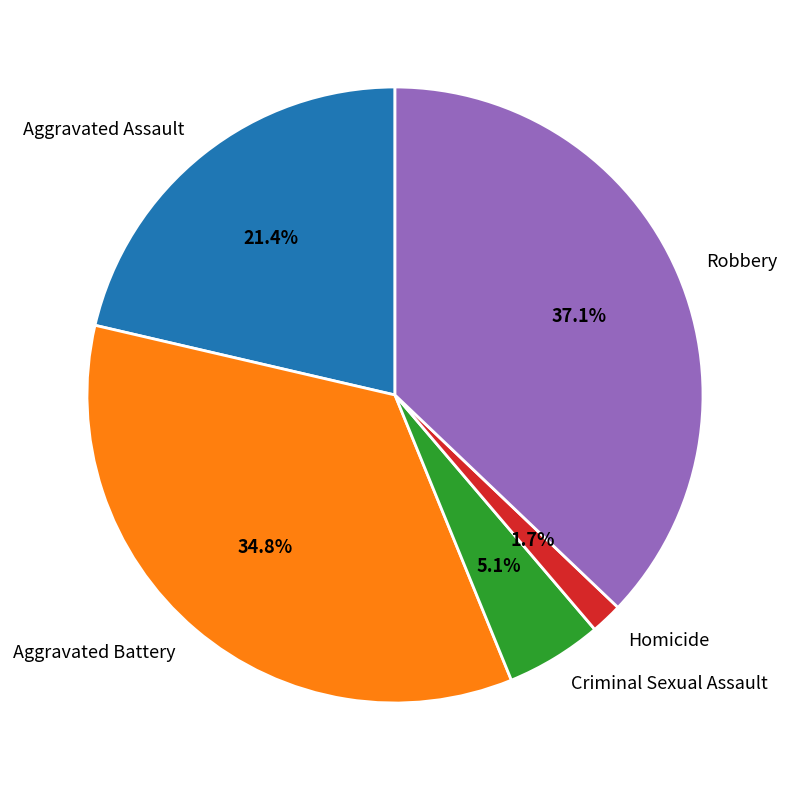

Does Robbery represent more than half of the total?

No